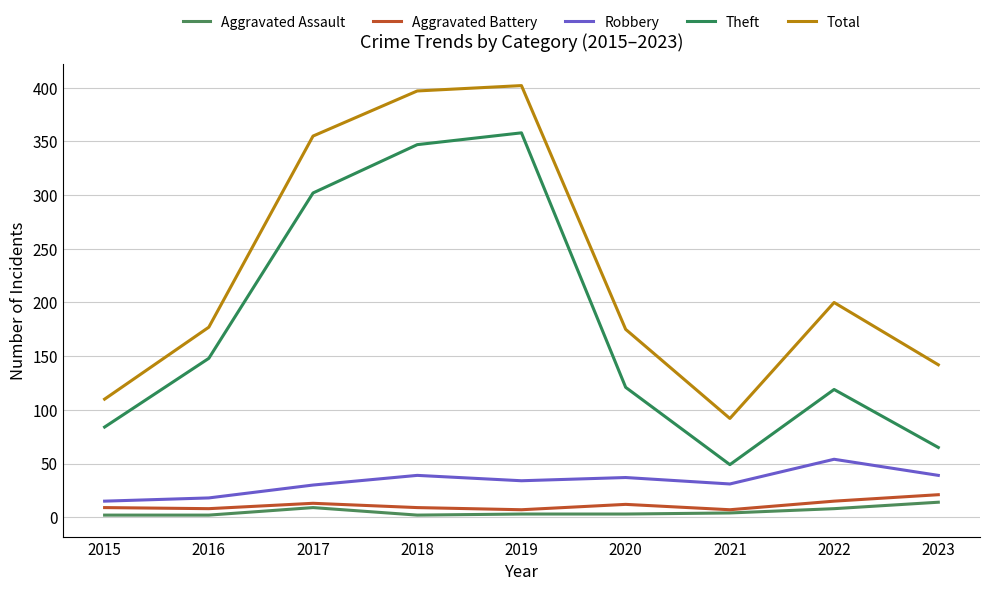

True or false: Total and Aggravated Battery cross at least once.

False